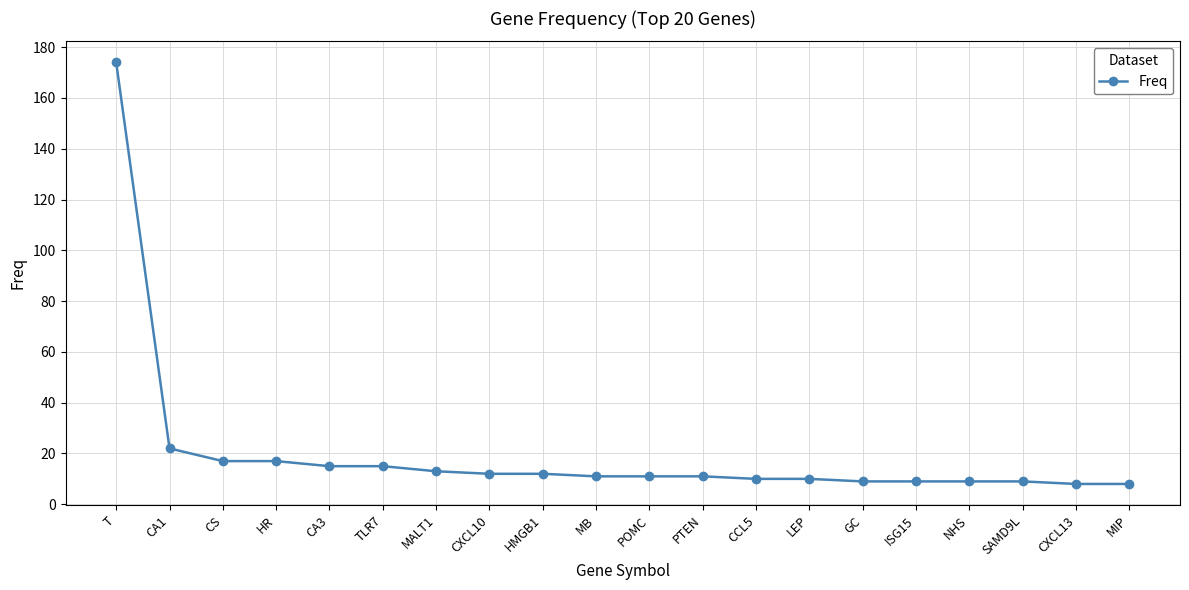

How many series are shown in this chart?

1